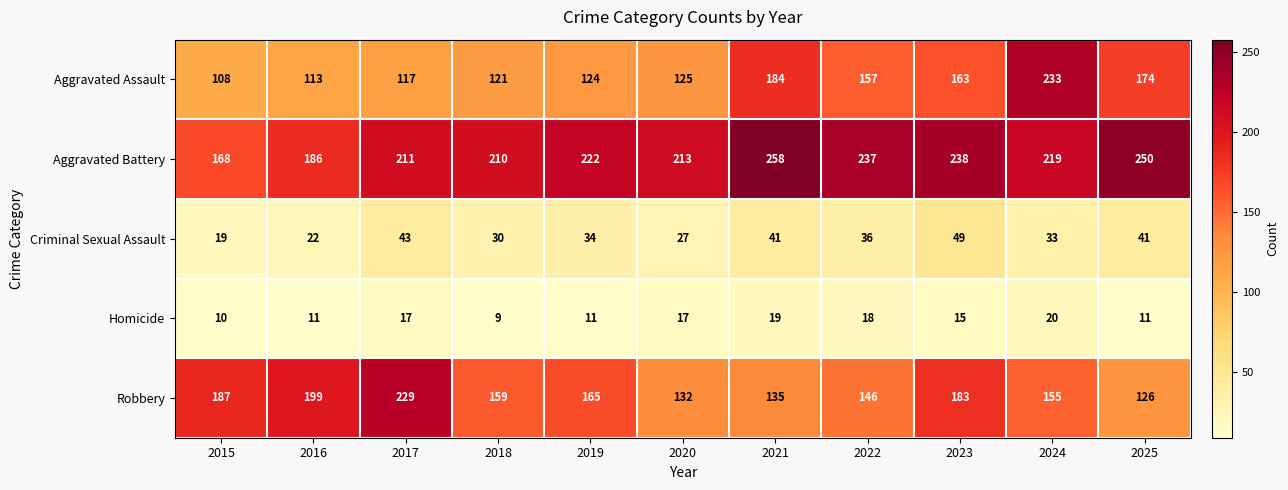

What is the spread (max minus min) of values at 2025?

239